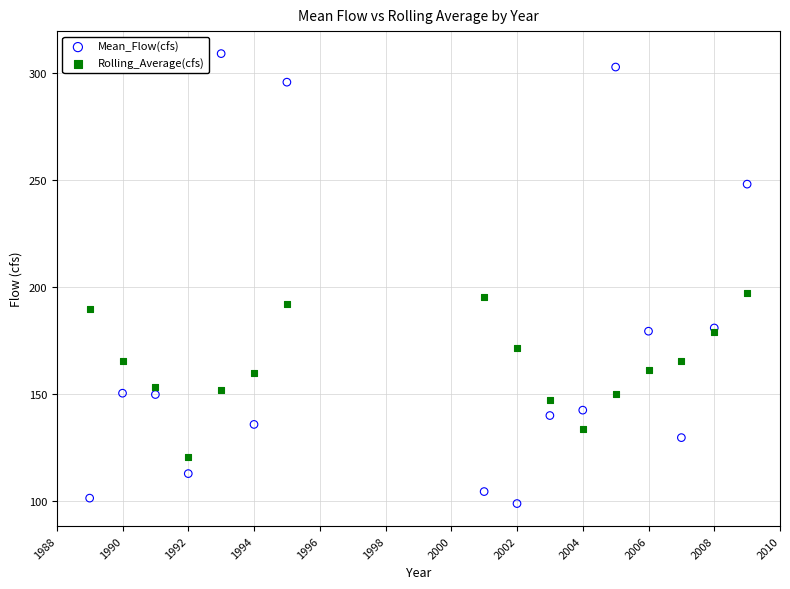

Which series reaches the minimum Y coordinate?

Mean_Flow(cfs)